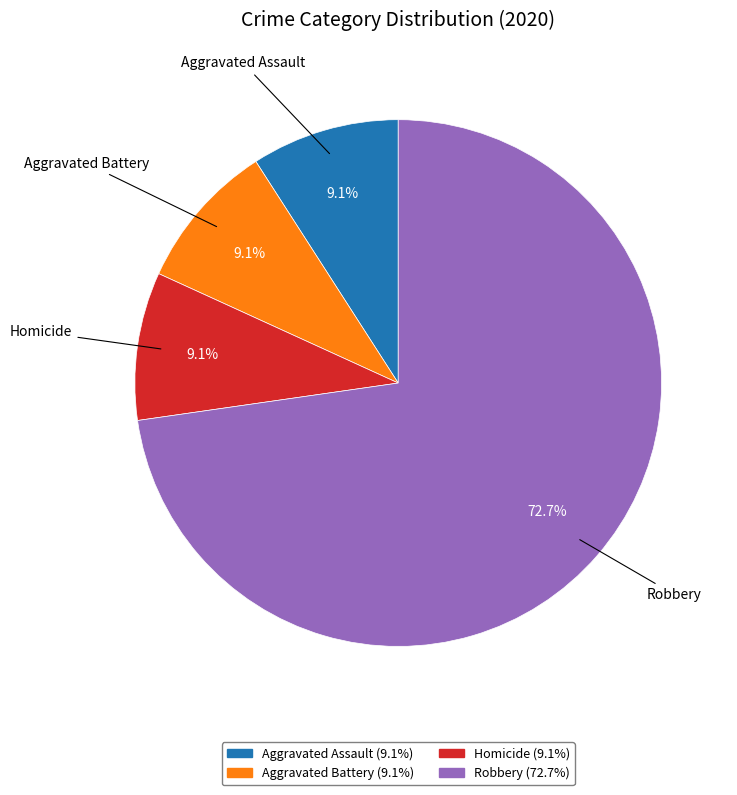

What percentage is the Robbery slice, to the nearest percent?

73%